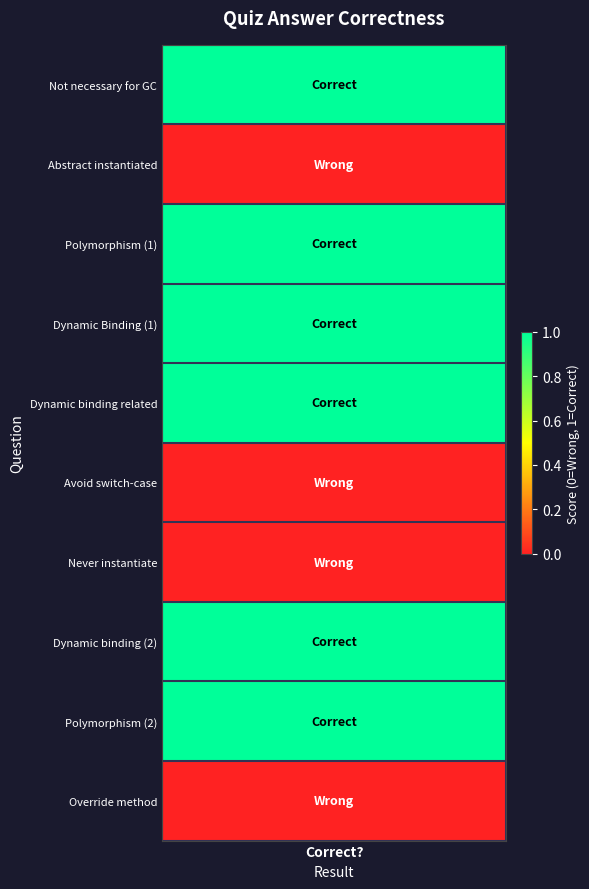

Reading left to right, transcribe all the data shown in this chart.

1	0	1	1	1	0	0	1	1	0